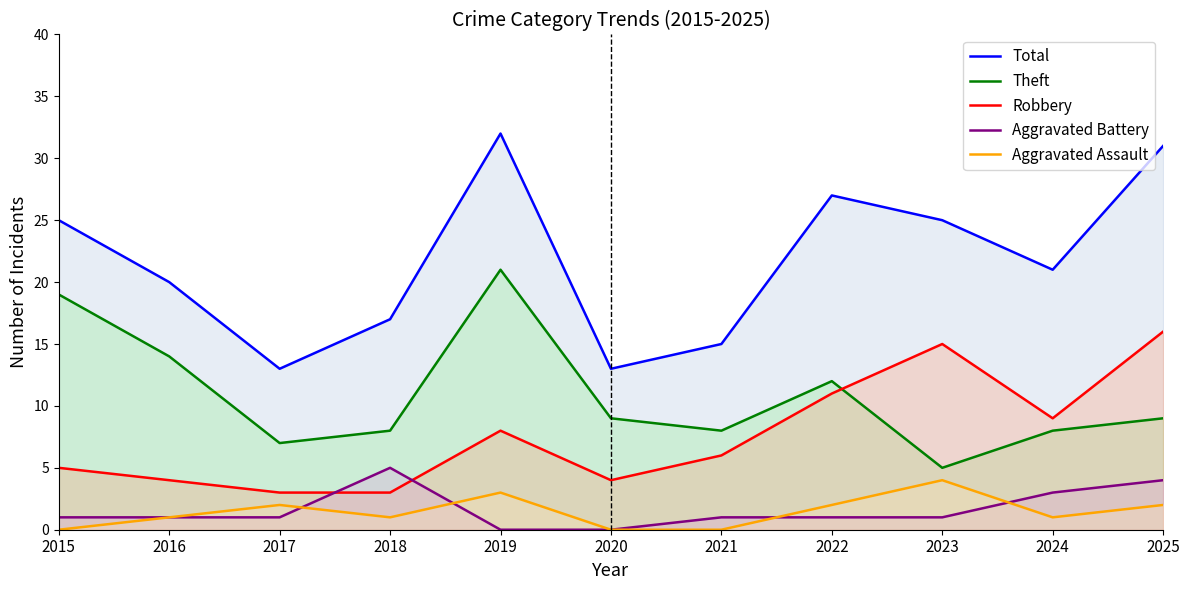

What is the sum of the Robbery values at 2015 and 2019?

13